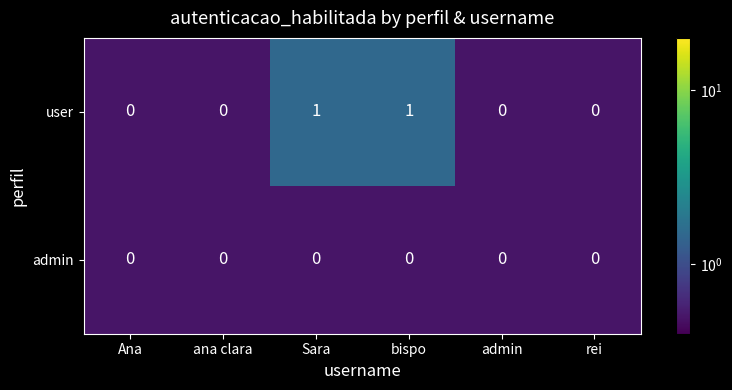

Is the value of user at bispo greater than the value of admin at rei?

Yes